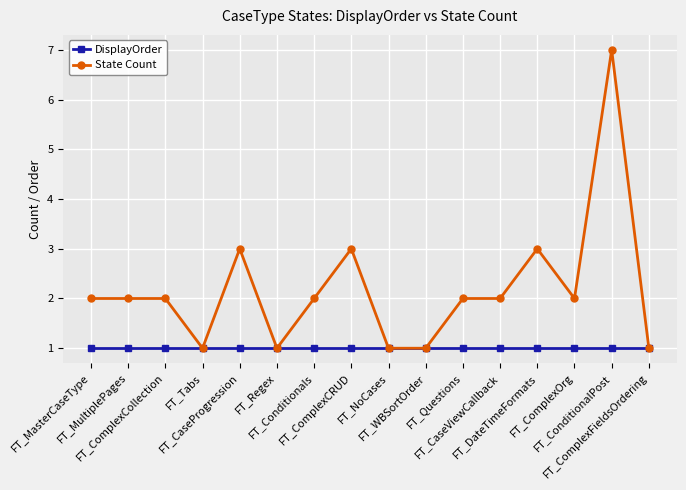

Which series has the largest total across all categories?

State Count